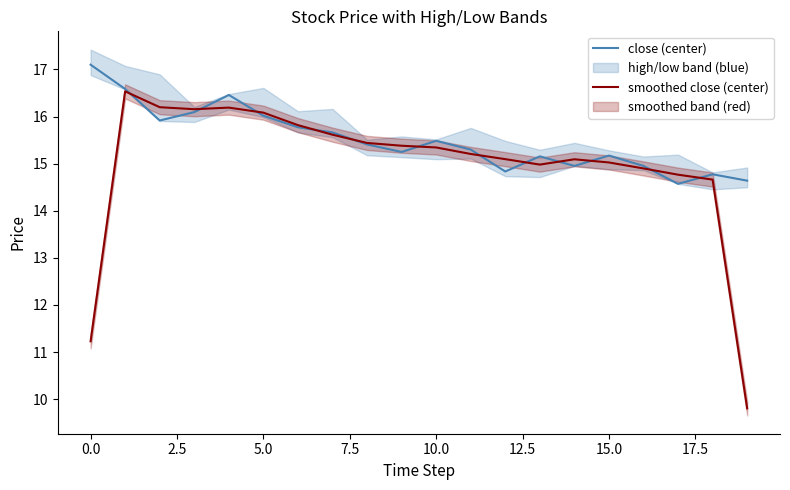

Count the number of categories in the chart.

20